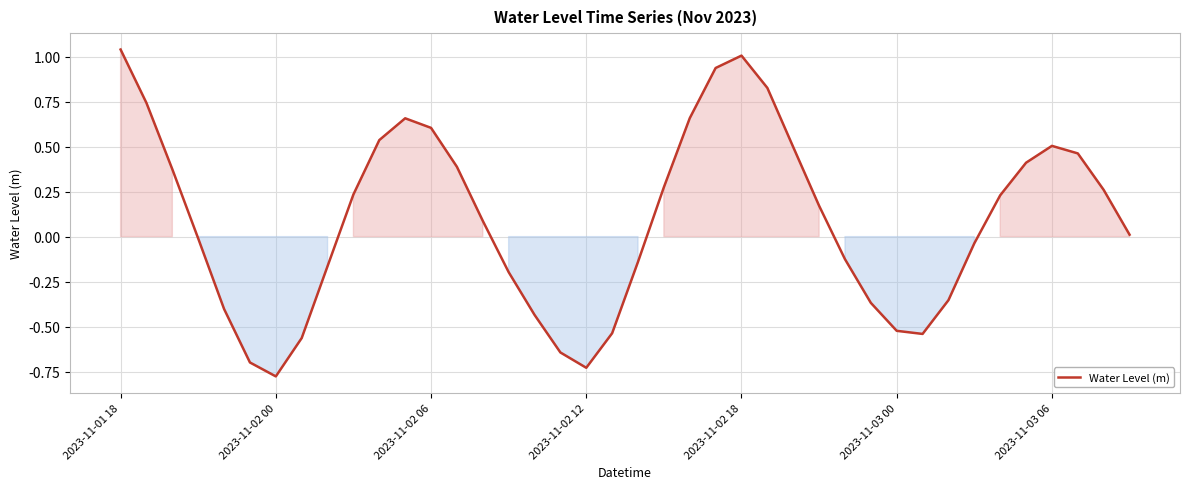

What is the difference between the maximum and minimum values?

1.8